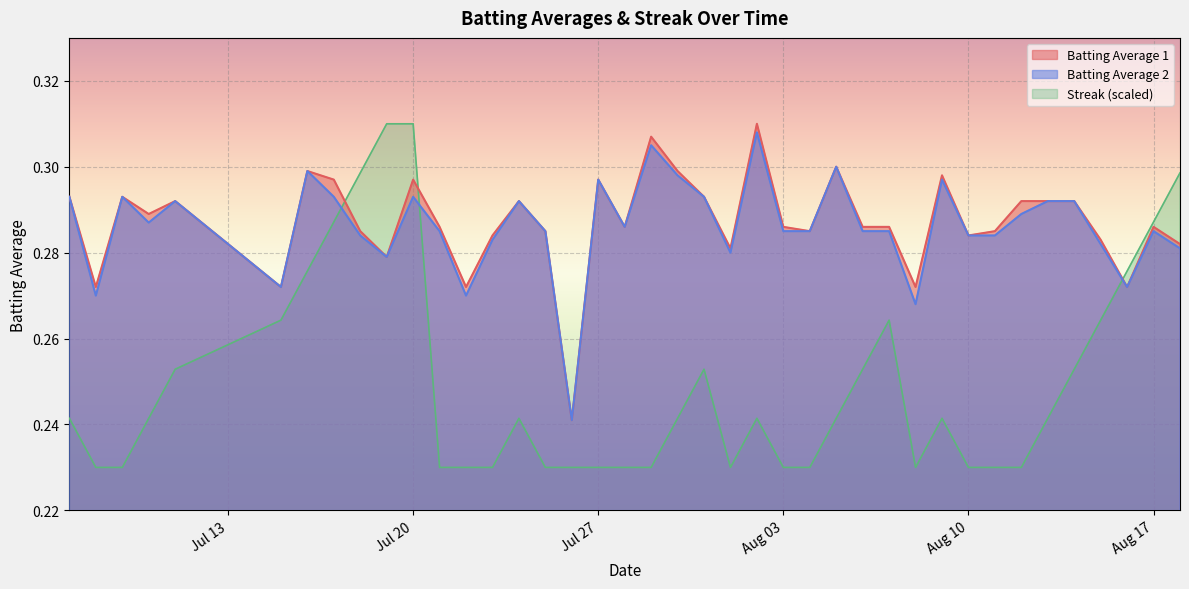

Which series changed the most between 2010-07-19 and 2010-08-13?

Streak